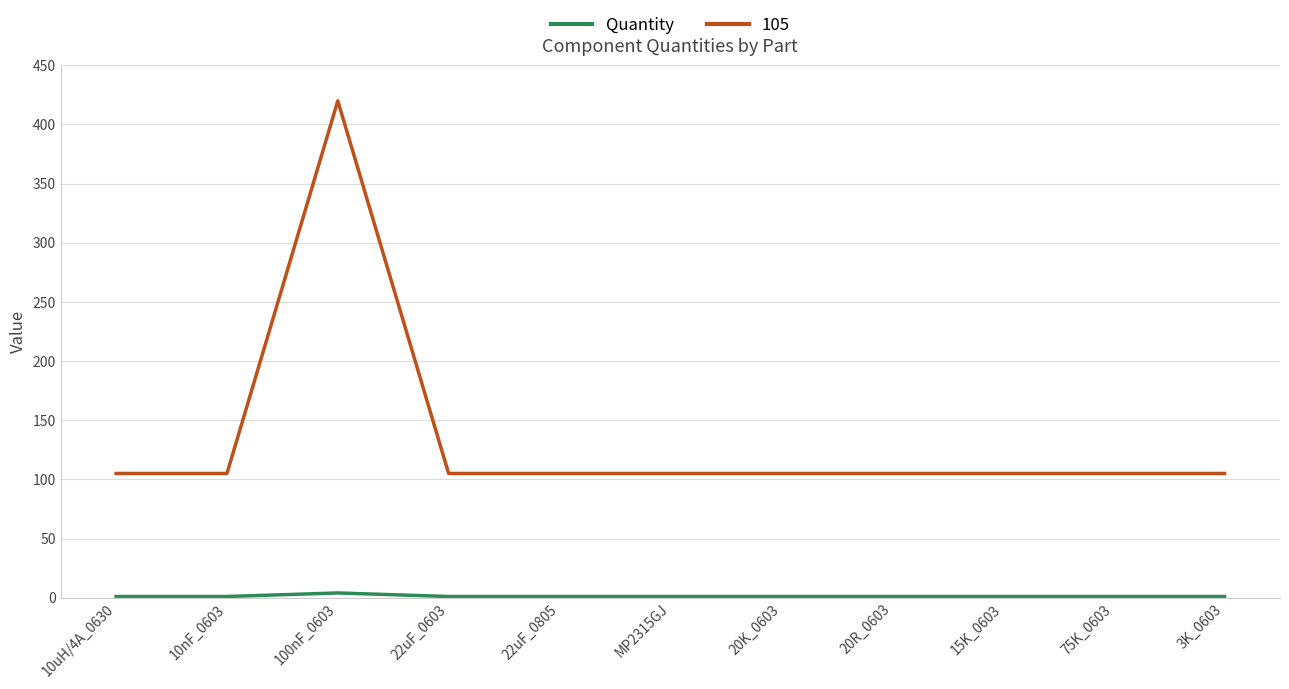

Which category has the highest value across all series?

100nF_0603